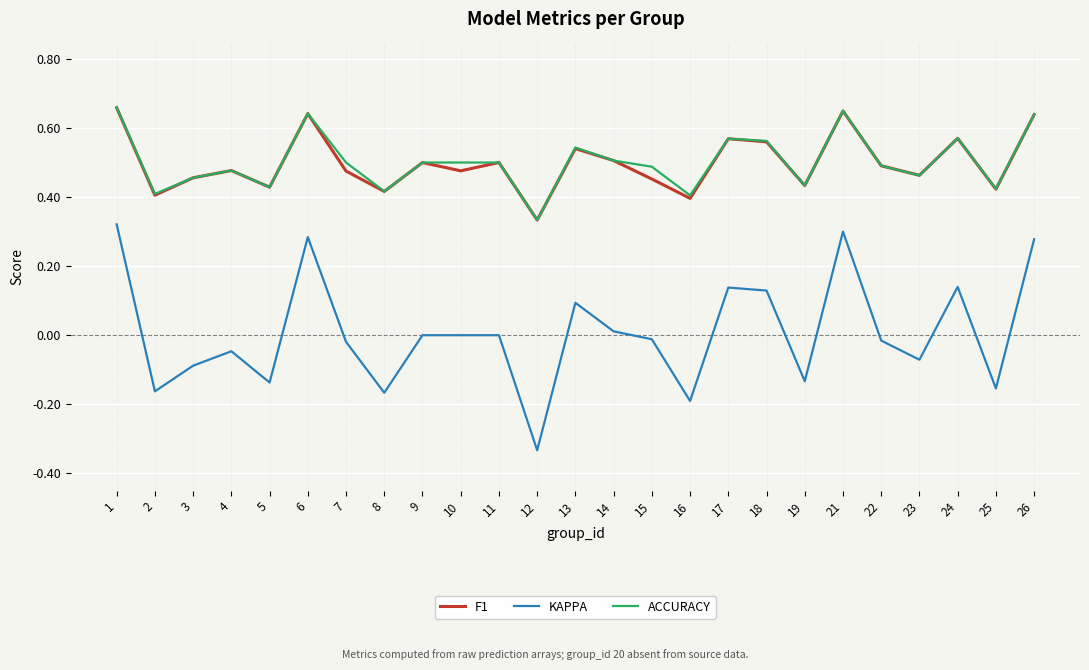

Between 8 and 9, which series saw the biggest shift?

KAPPA